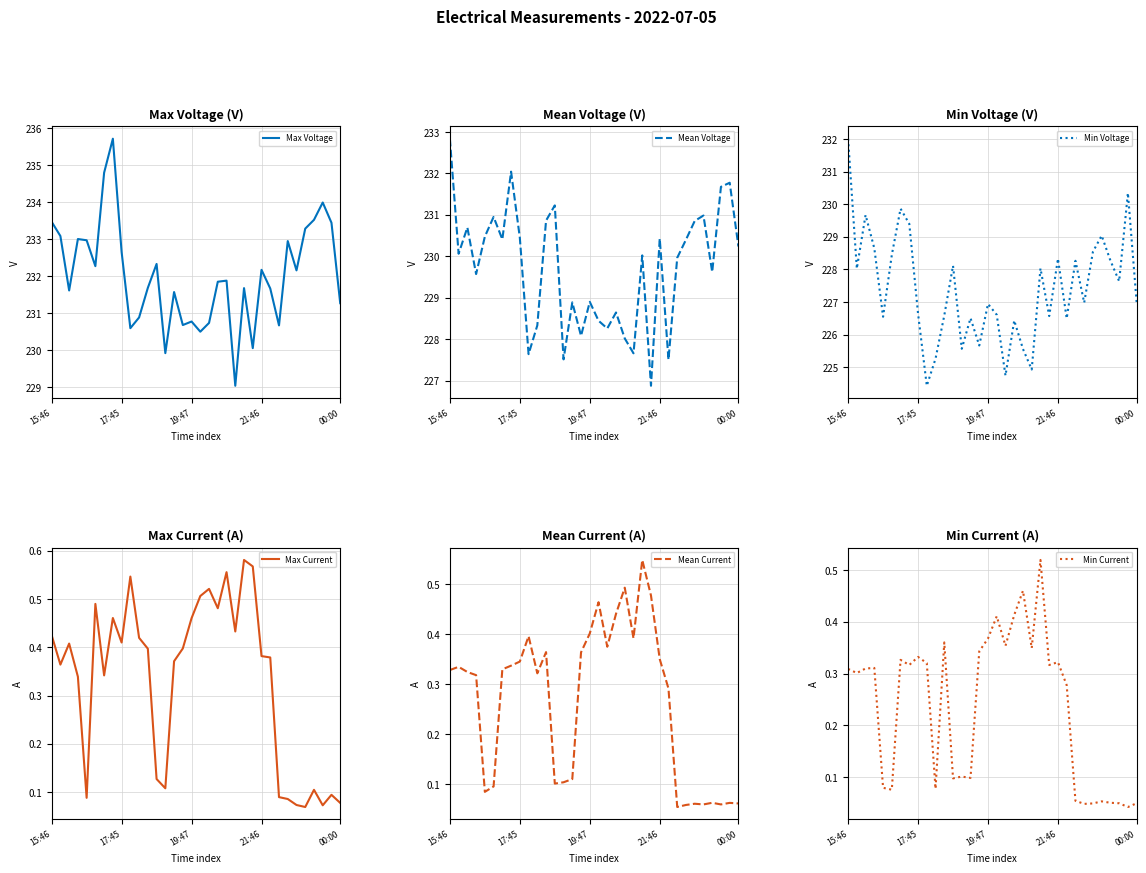

What is the average value of the Mean Voltage series?

229.7